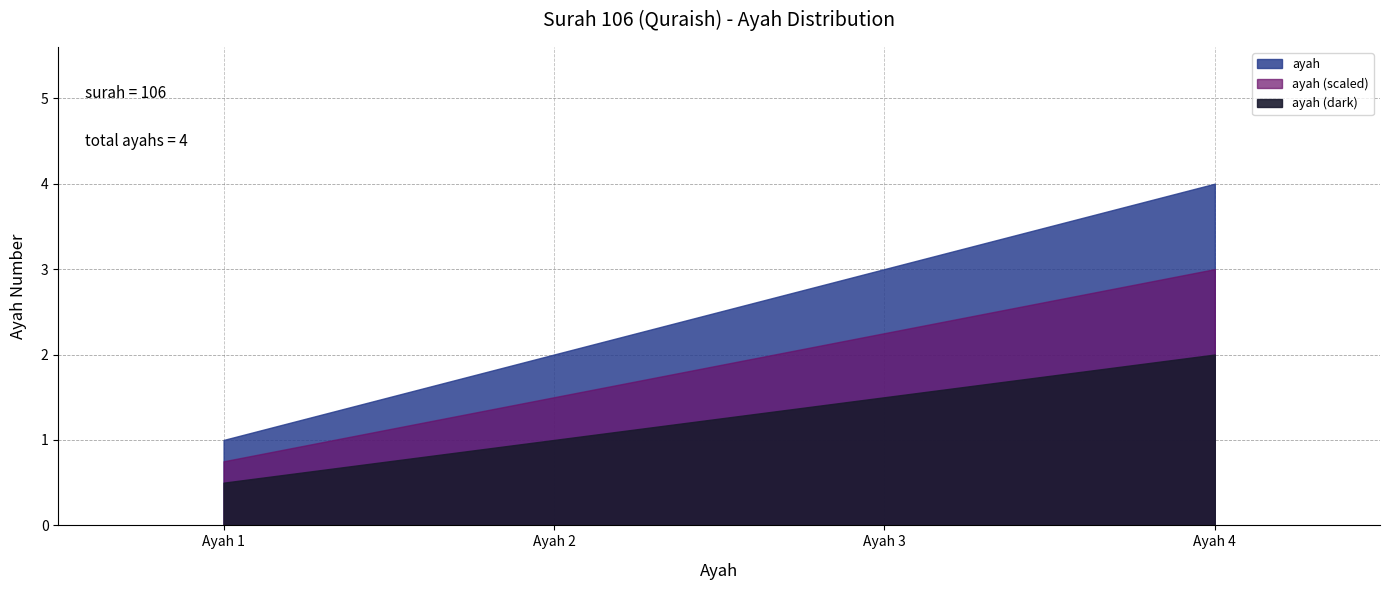

Reading right to left, what are all the values shown in this chart?

4	3	2	1